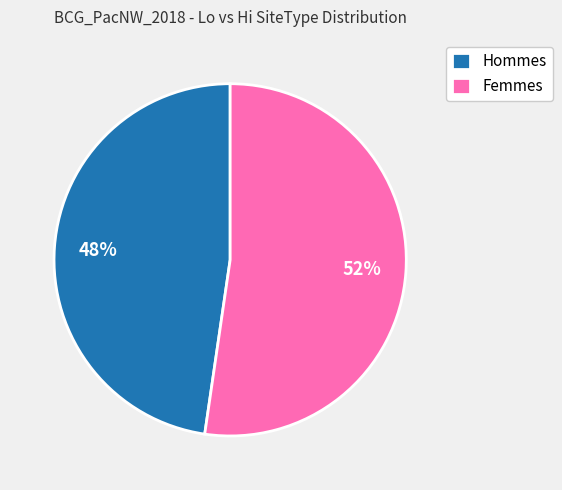

Approximately how many times larger is the value at Hommes compared to Femmes?

0.9